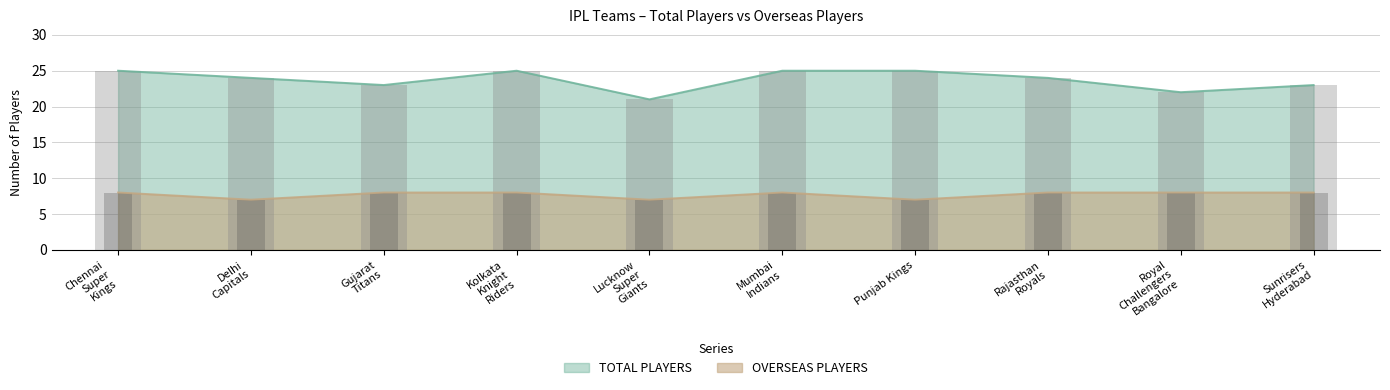

At which category is the sum across all series the highest?

Chennai Super Kings